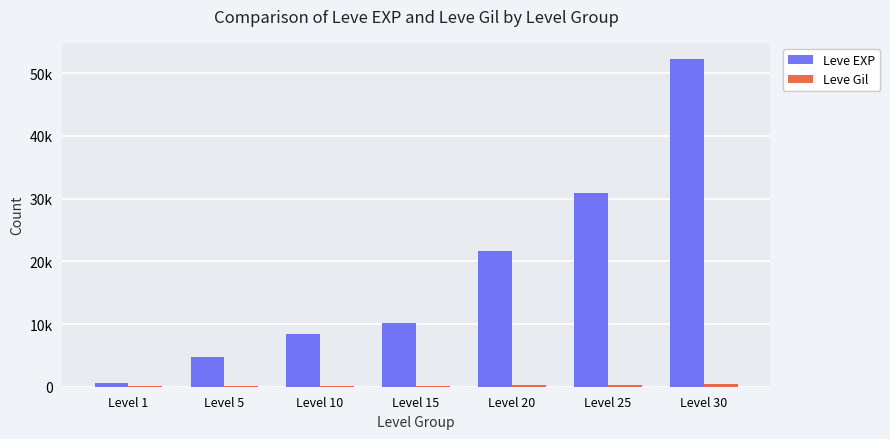

Are the bars grouped side by side (vs. stacked)?

Yes